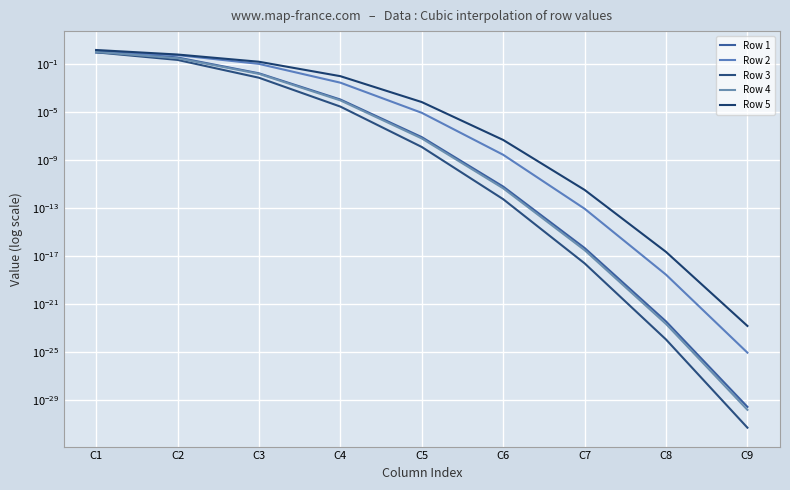

True or false: Row 3 has a value of 0.0 at C6.

True